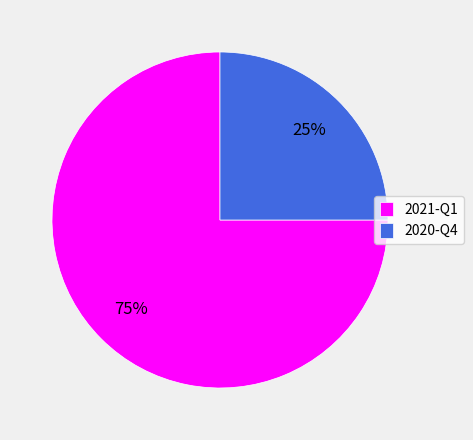

What is the ratio of the value at 2021-Q1 to the value at 2020-Q4?

3.0